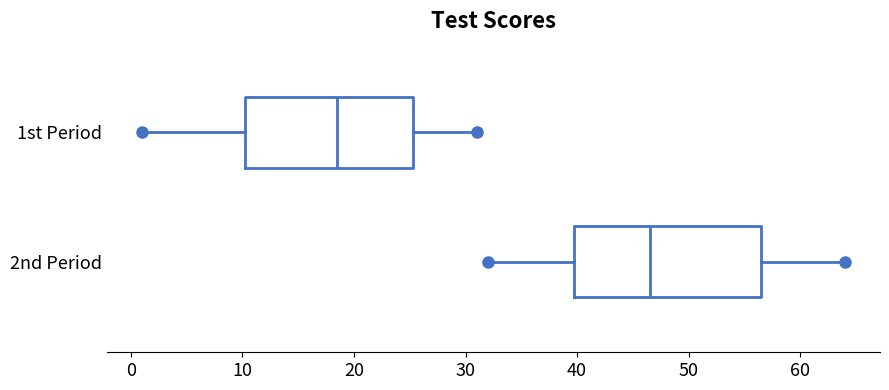

Reading bottom to top, transcribe this box plot: for each box, give where its median line is, the range the box spans, and where its two whiskers end, as read against the x-axis. The values are not printed on the chart, so give them approximately, as read against the axis.

2nd Period: median 47, box 40 to 57, whiskers 32 to 64
1st Period: median 19, box 10 to 25, whiskers 1 to 31